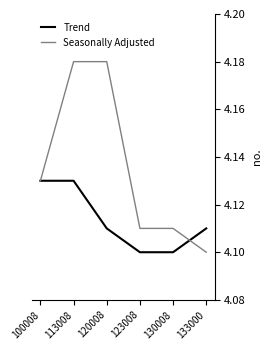

List the series in order of their overall mean, lowest first.

Trend, Seasonally Adjusted